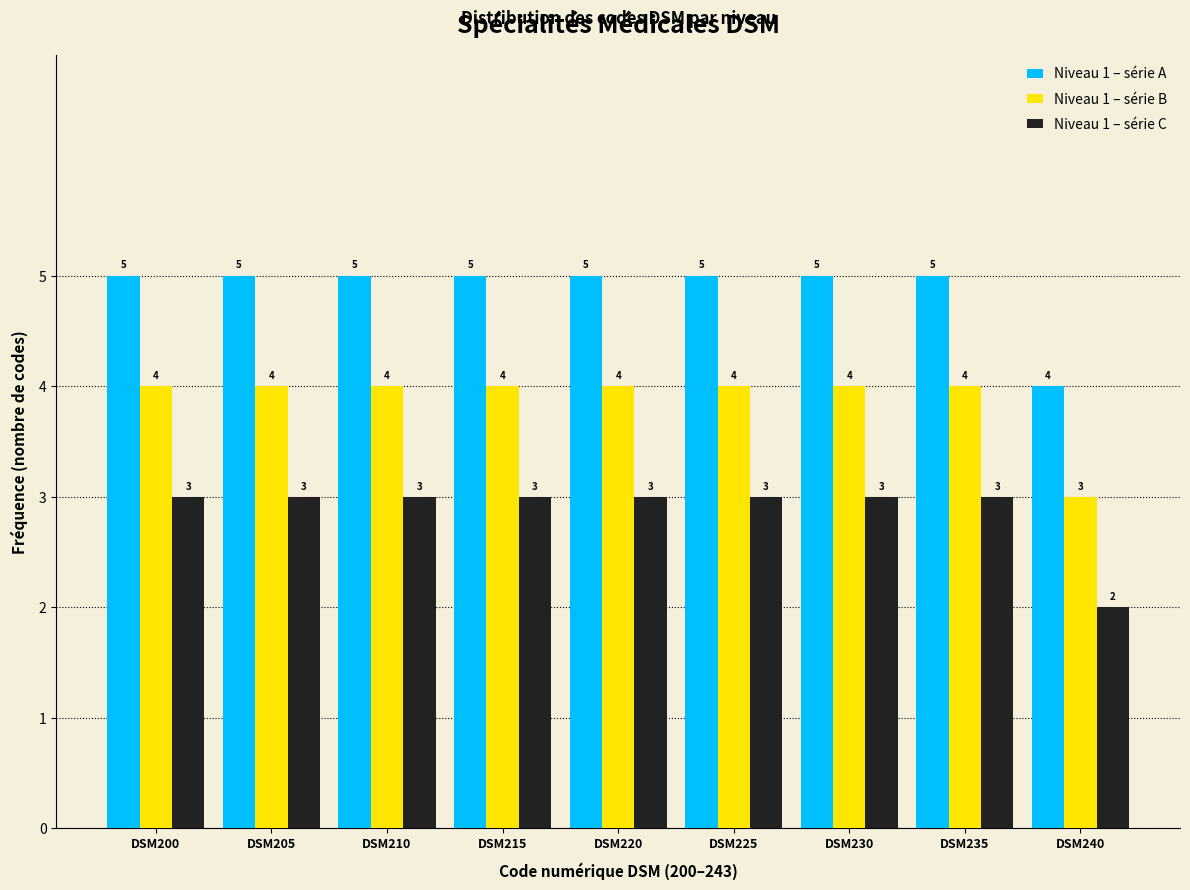

Reading left to right, transcribe all the data shown in this chart.

Niveau 1 – série A: 5	5	5	5	5	5	5	5	4
Niveau 1 – série B: 4	4	4	4	4	4	4	4	3
Niveau 1 – série C: 3	3	3	3	3	3	3	3	2